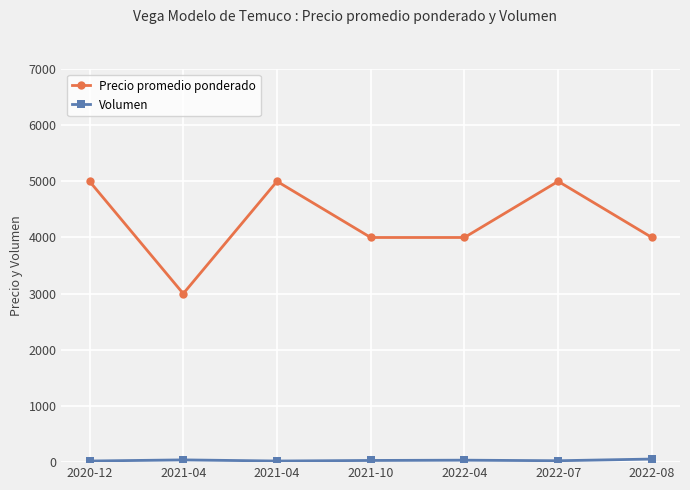

At how many categories does at least one series exceed 2543?

7